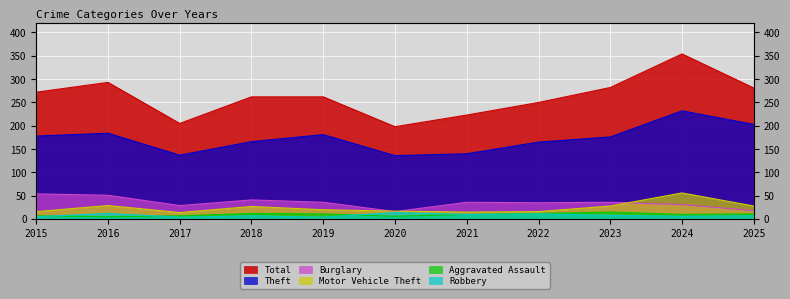

At which category does the chart reach its minimum across all series?

2017